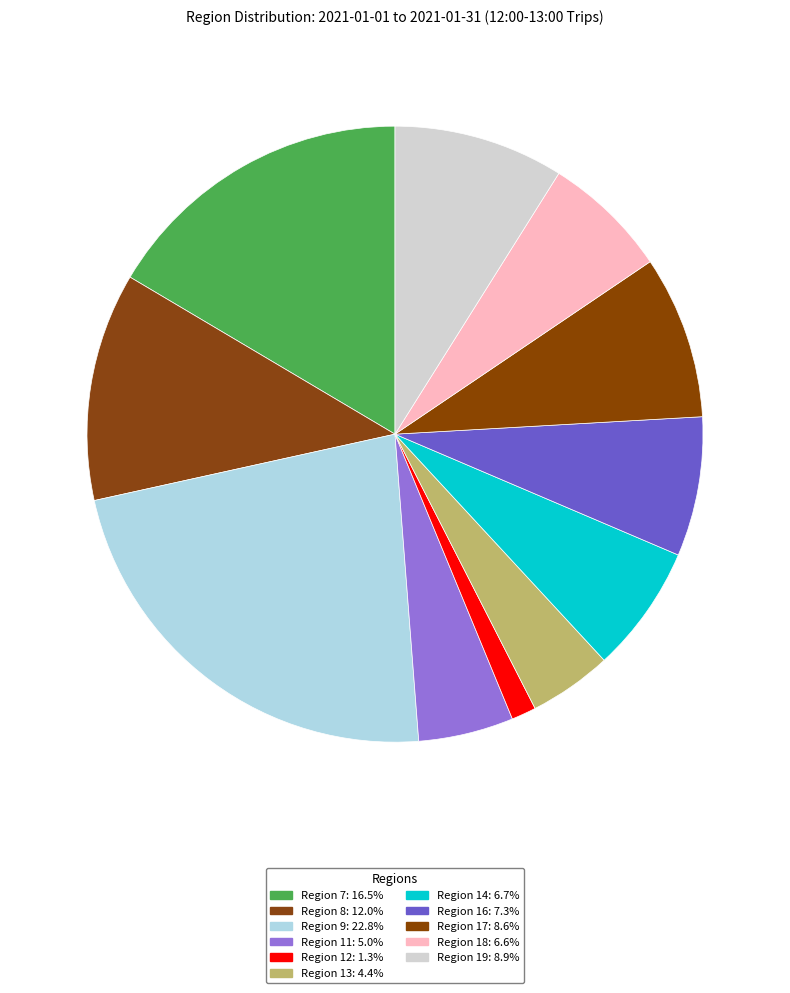

Is Region 18 the majority of the pie?

No